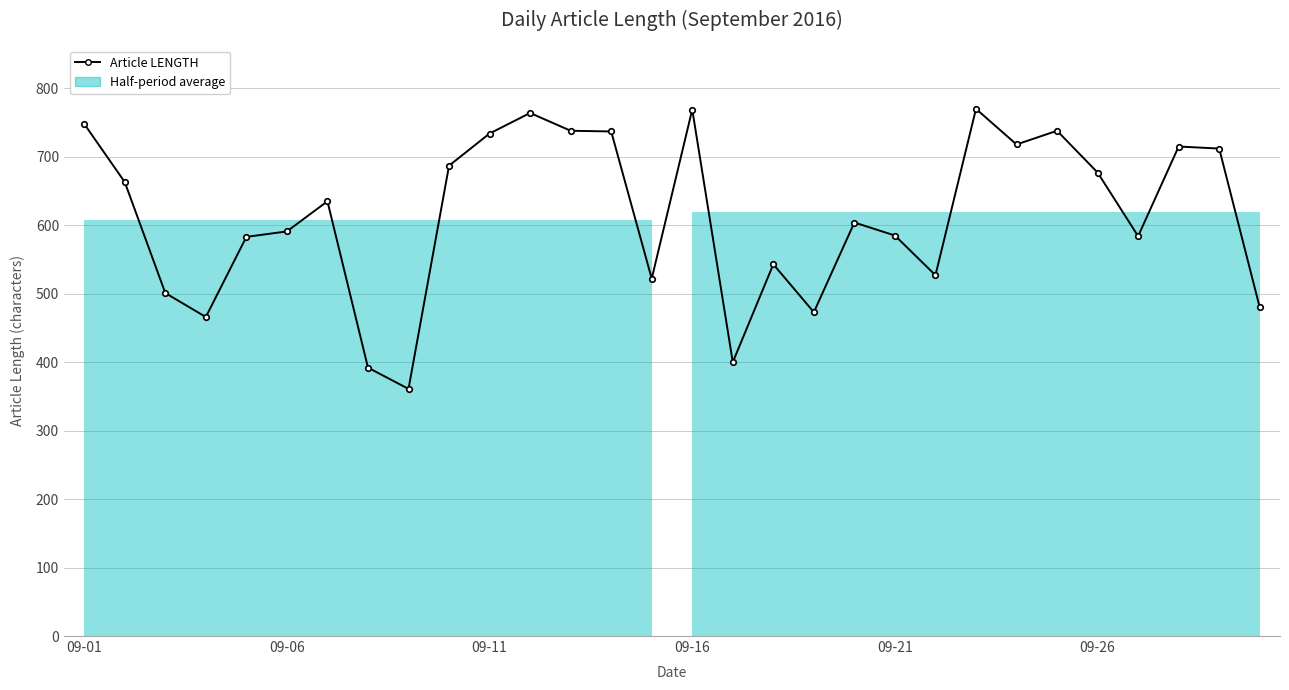

Is it true that the value at 14 is 831?

False